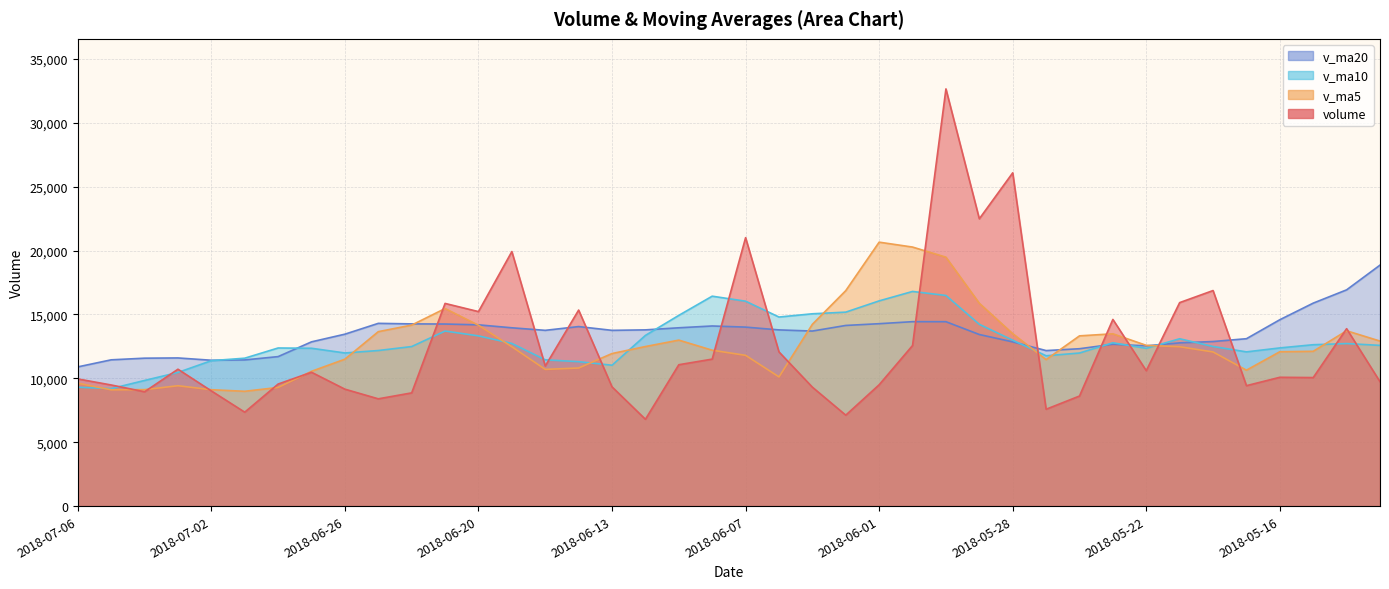

What is the minimum value shown in the chart?

6795.4